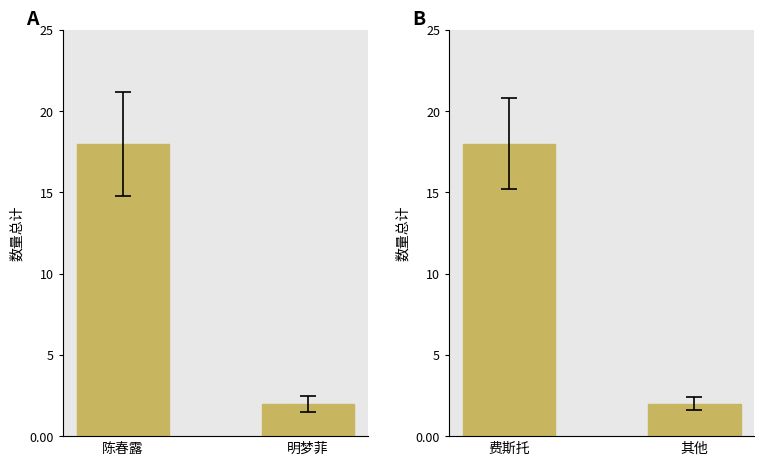

True or false: 采购员 has a value of 2 at 明梦菲.

True